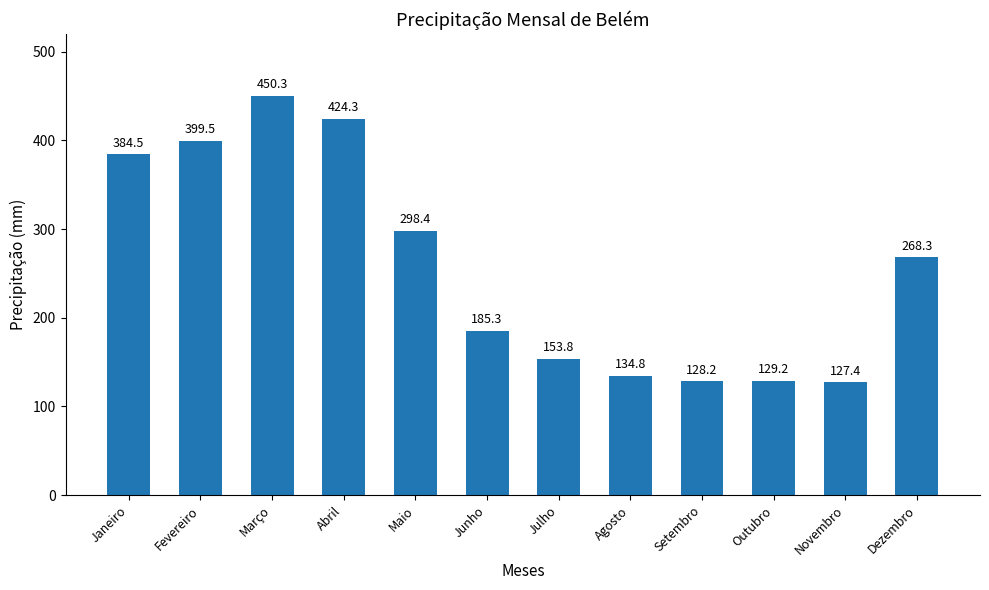

Which category has the lowest value across all series?

Novembro